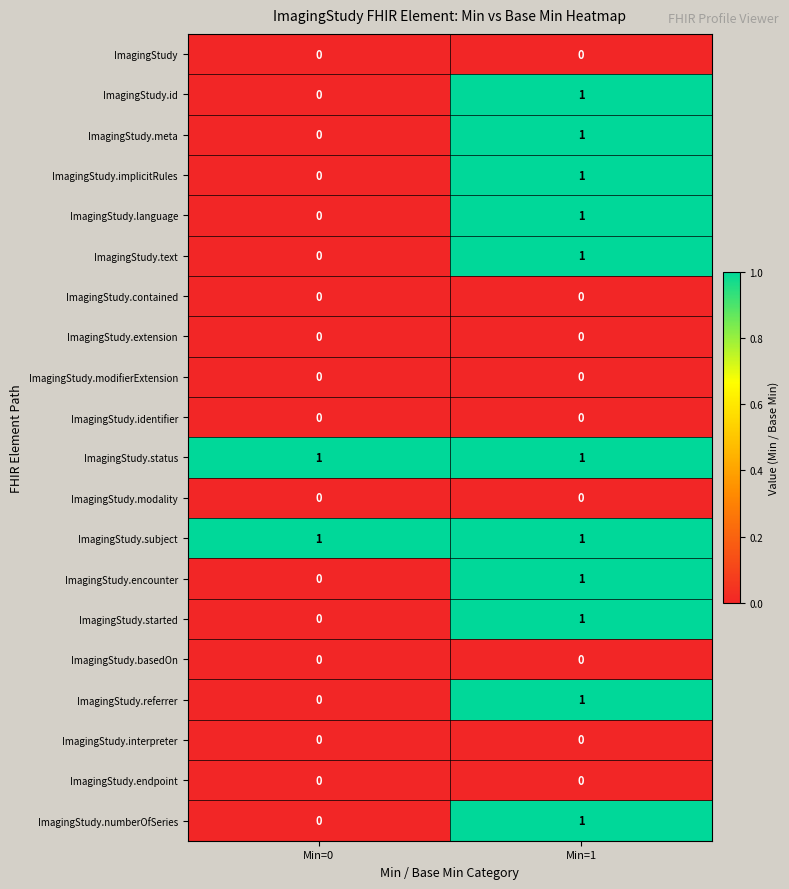

What is the spread (max minus min) of values at Min=1?

1